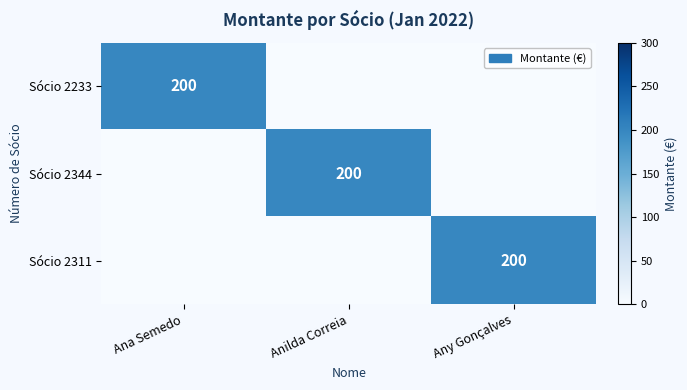

The Sócio 2311 series shows 200 at Any Gonçalves. True or false?

True